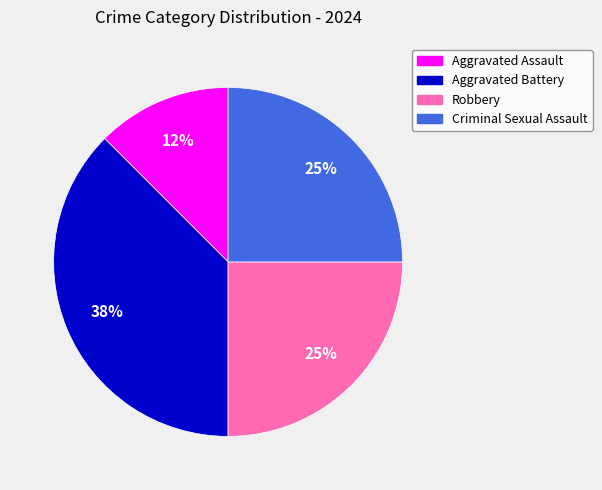

To the nearest percent, what is the average slice percentage?

25%